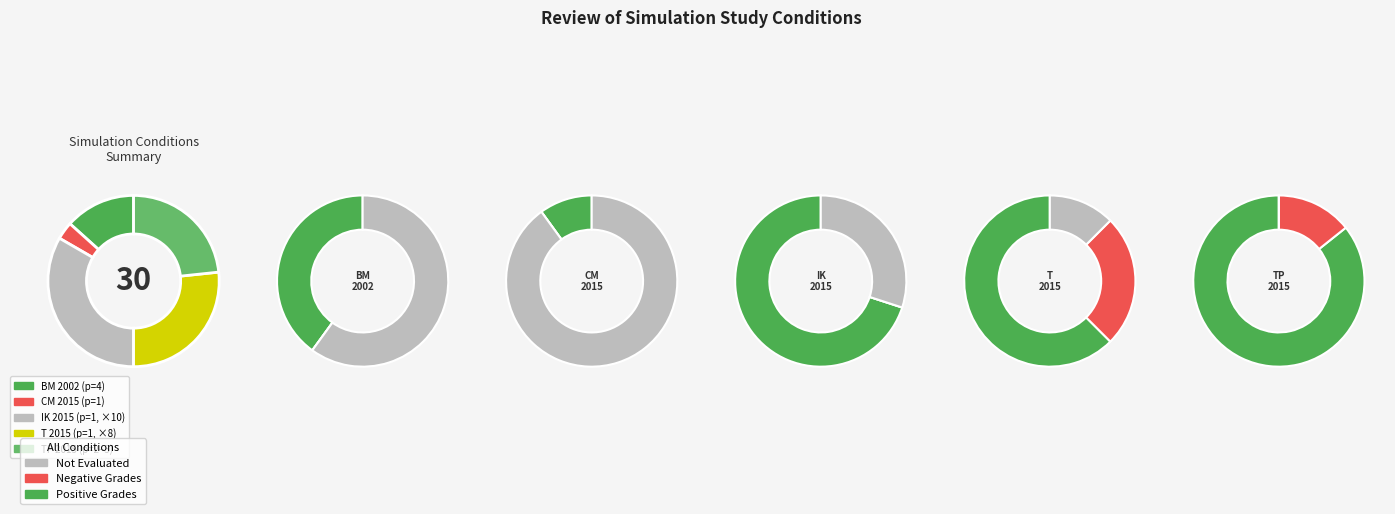

Combined, do 4 and 5 account for over 50%?

No